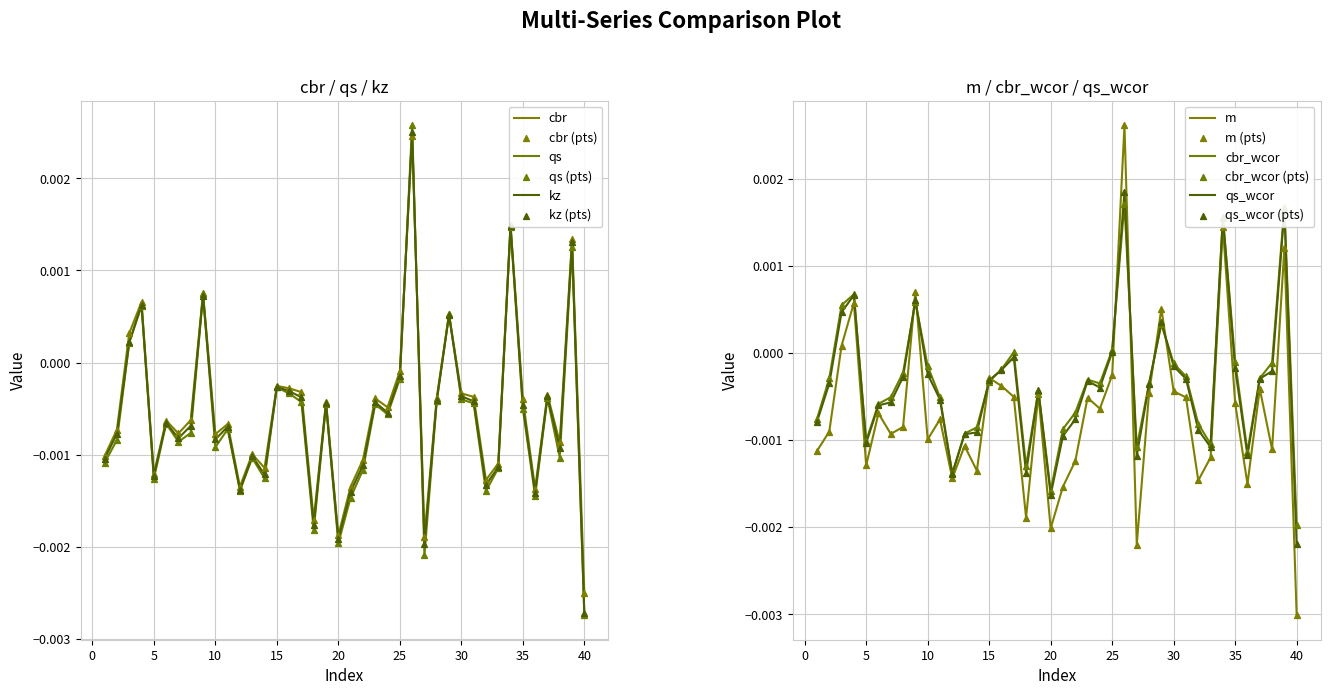

Is the value of qs at 32 greater than the value of kz at 31?

No